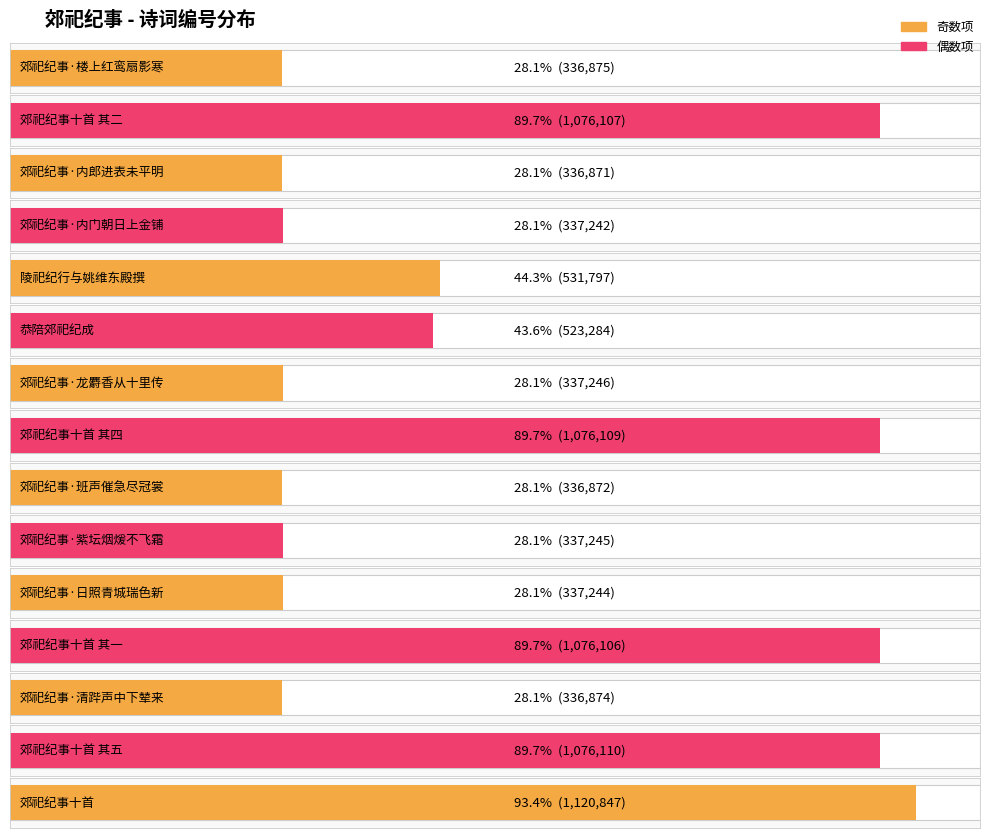

Reading left to right, list all the values displayed in this chart.

郊祀纪事·楼上红鸾扇影寒=336875	郊祀纪事十首 其二=1076107	郊祀纪事·内郎进表未平明=336871	郊祀纪事·内门朝日上金铺=337242	陵祀纪行与姚维东殿撰=531797	恭陪郊祀纪成=523284	郊祀纪事·龙麝香从十里传=337246	郊祀纪事十首 其四=1076109	郊祀纪事·班声催急尽冠裳=336872	郊祀纪事·紫坛烟煖不飞霜=337245	郊祀纪事·日照青城瑞色新=337244	郊祀纪事十首 其一=1076106	郊祀纪事·清跸声中下辇来=336874	郊祀纪事十首 其五=1076110	郊祀纪事十首=1120847